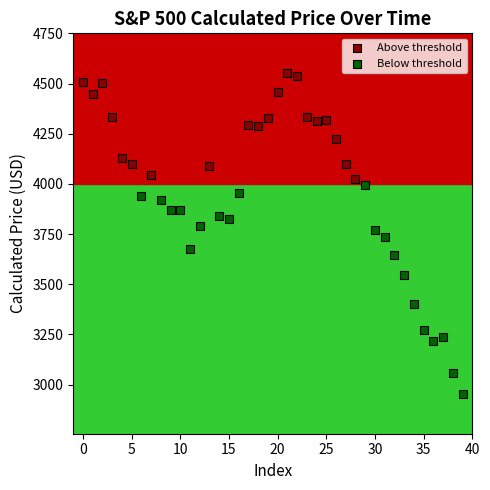

Which series contains the lowest Y value?

Below threshold